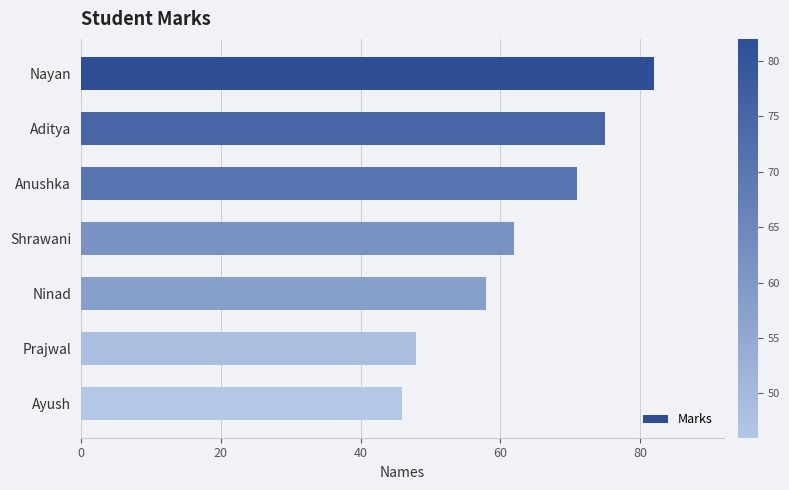

What is the value of the 1st bar from the top?

82